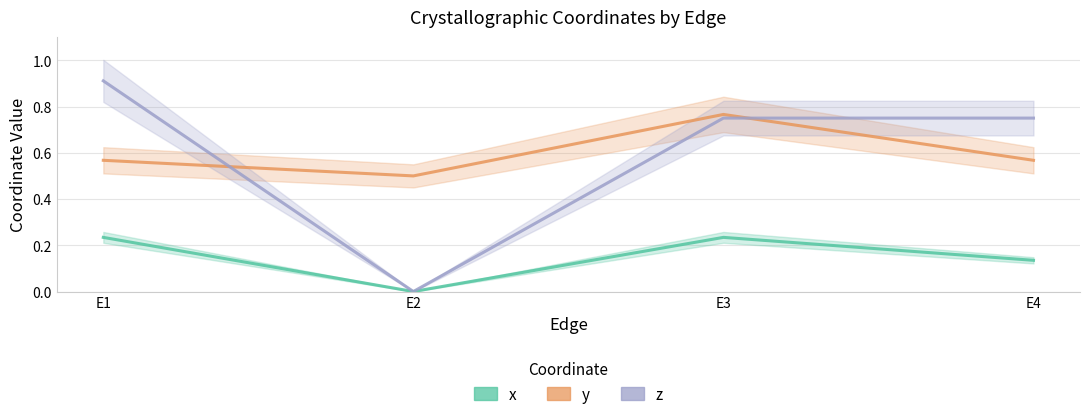

True or false: y has a value of 0.8 at E2.

False